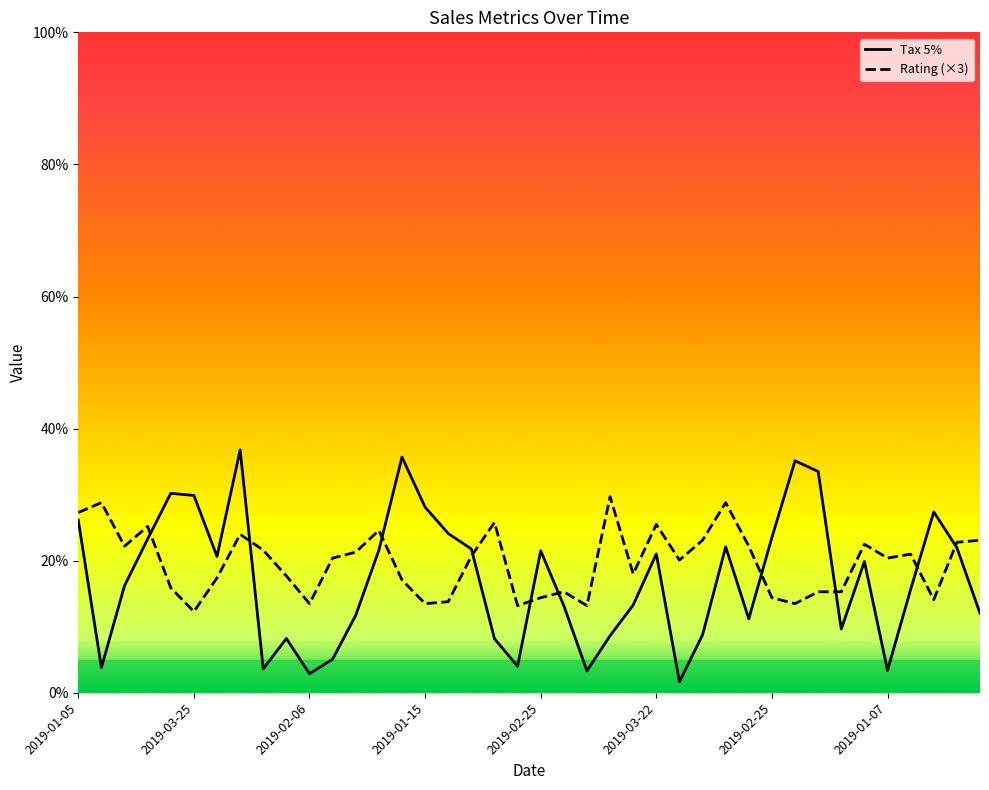

Is this an area chart (filled region under the line)?

No